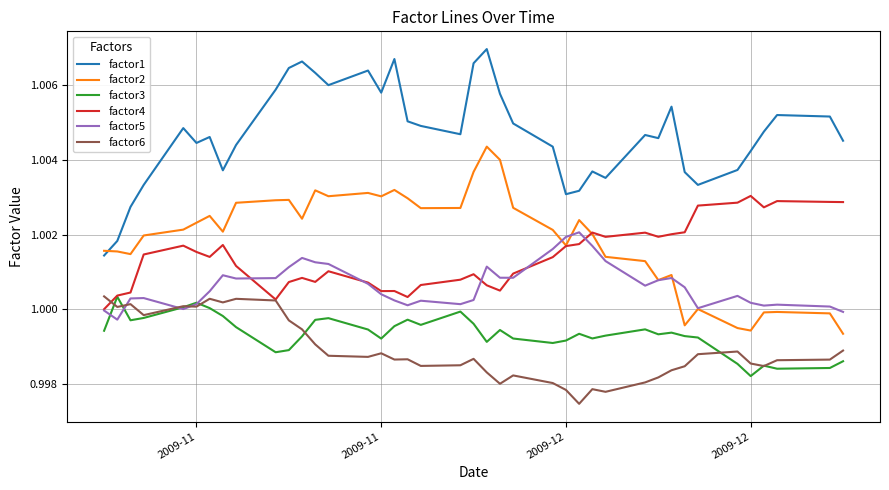

Is this an area chart (filled region under the line)?

No